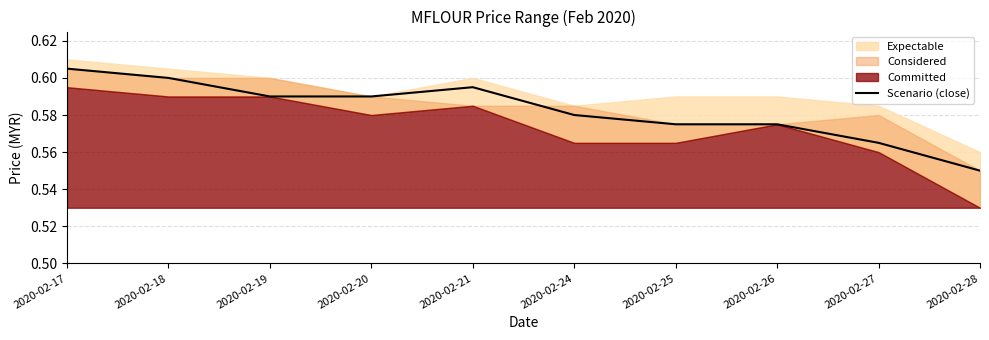

The Scenario (close) series shows 0.3 at 2020-02-28. True or false?

False